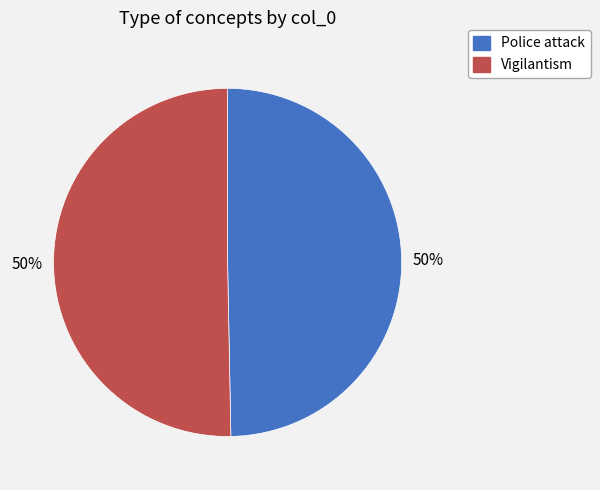

To the nearest percent, what portion does Vigilantism represent?

50%